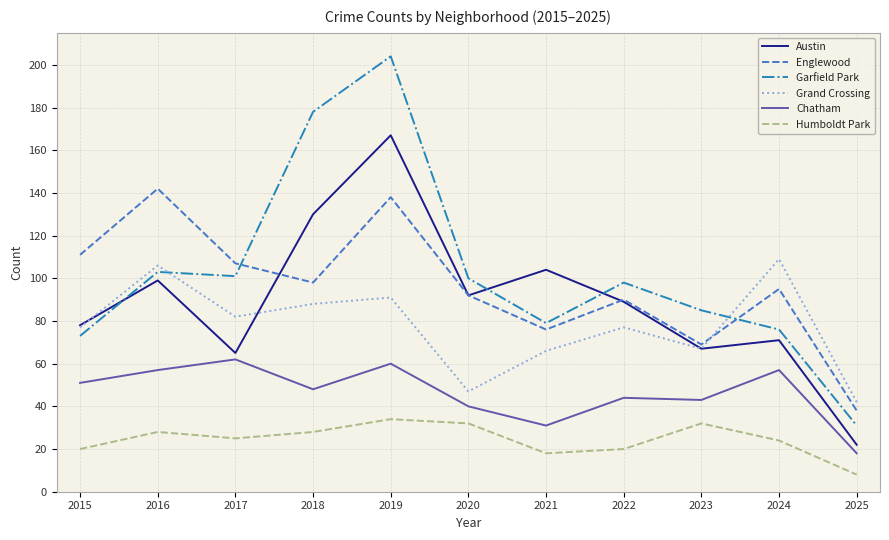

The Garfield Park series shows 178 at 2018. True or false?

True